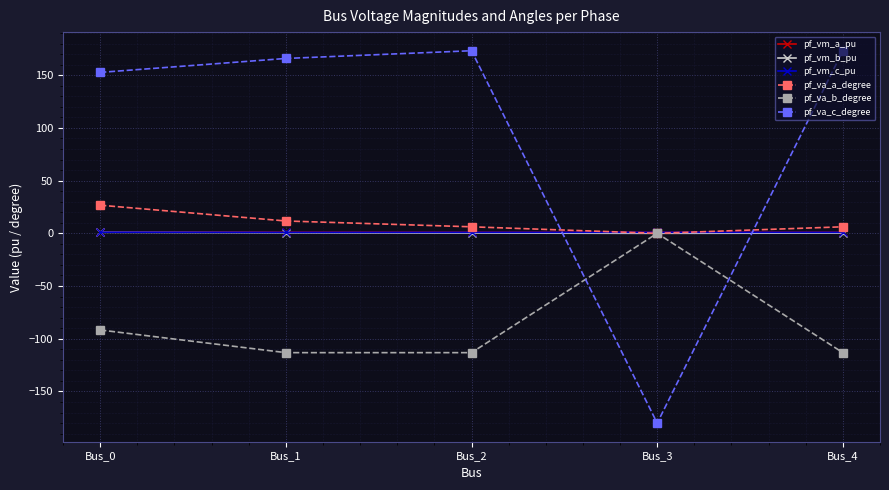

What is the total value across all series at Bus_3?

-178.1